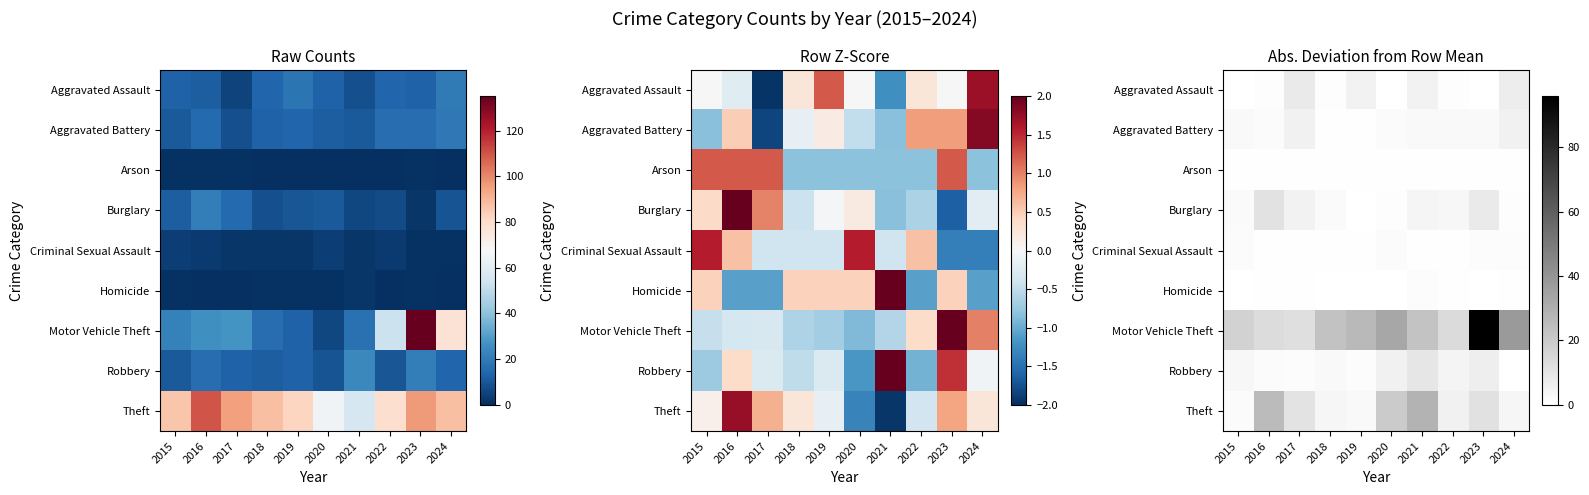

The value of Aggravated Assault at 2018 is 1.8. True or false?

False